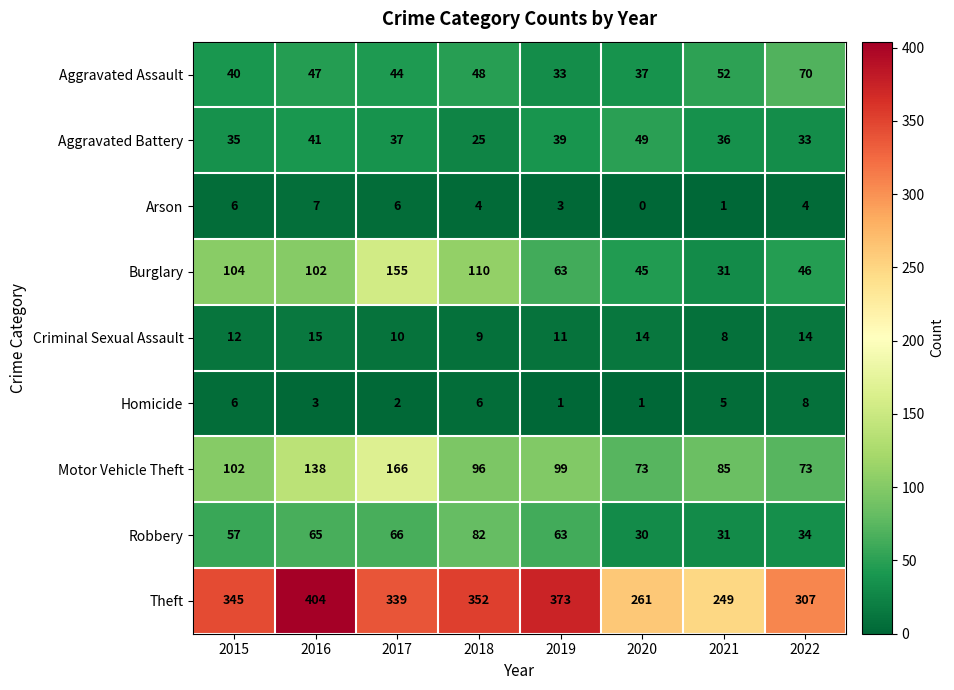

Which series has the largest total across all categories?

Theft